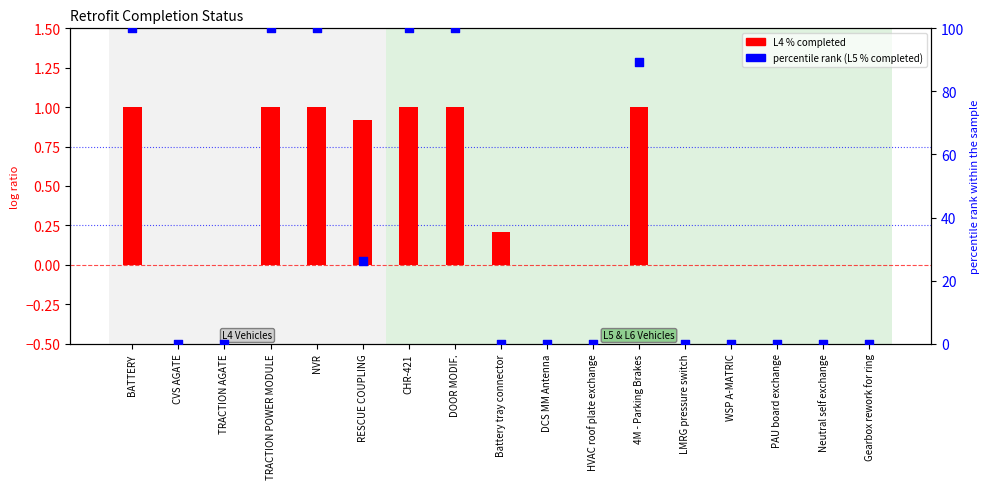

Which series reaches the minimum Y coordinate?

L4 % completed